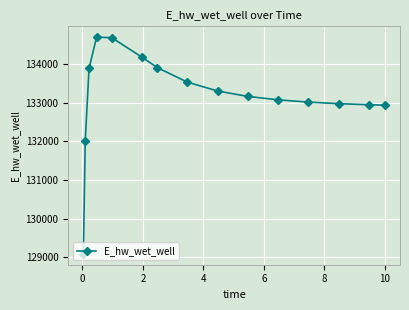

True or false: there are more than 2 points higher than both neighbors.

False